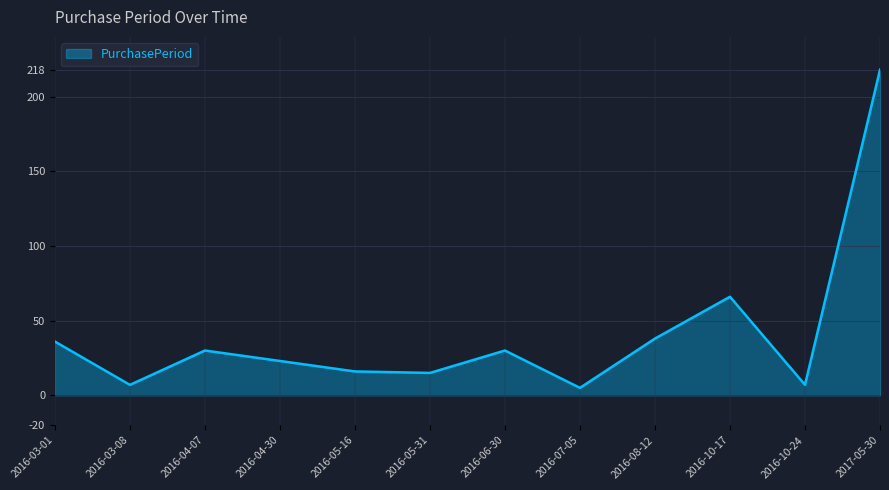

What is the change in value from 2016-05-31 to 2017-05-30?

+203